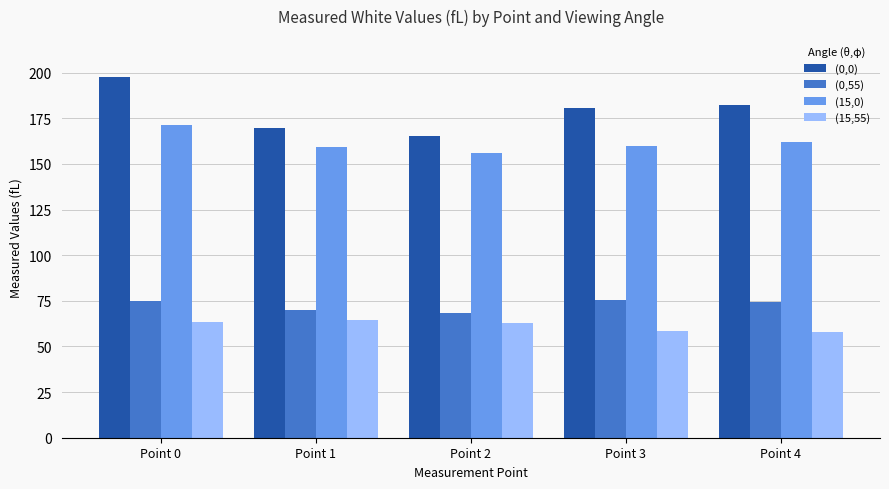

What is the minimum value for (15,0)?

156.2